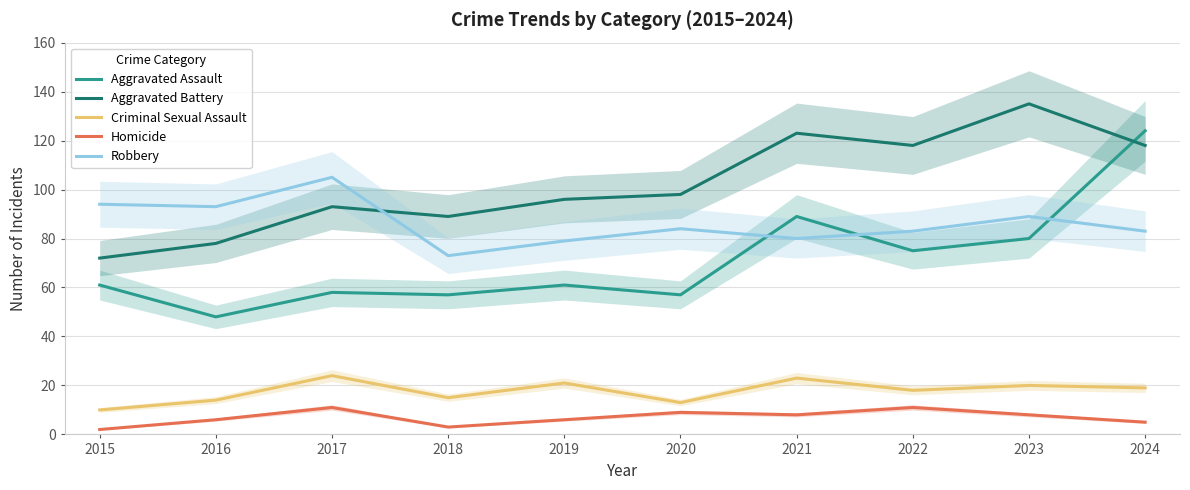

How many lines are shown in the chart?

5